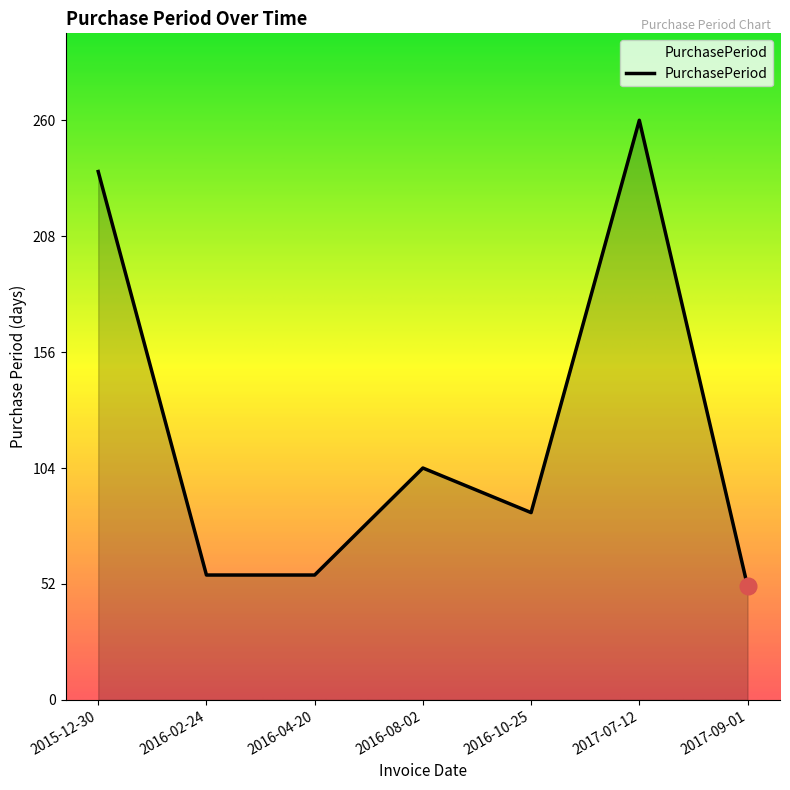

What position from the right is 2016-04-20?

5